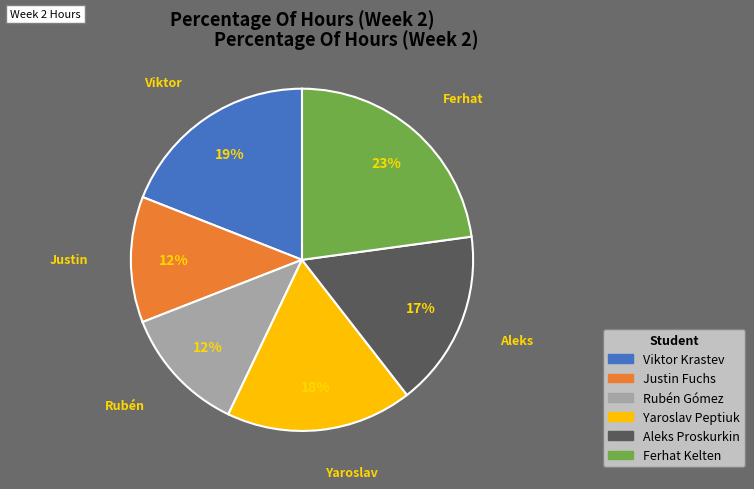

What is the ratio of the value at Yaroslav Peptiuk to the value at Aleks Proskurkin?

1.1